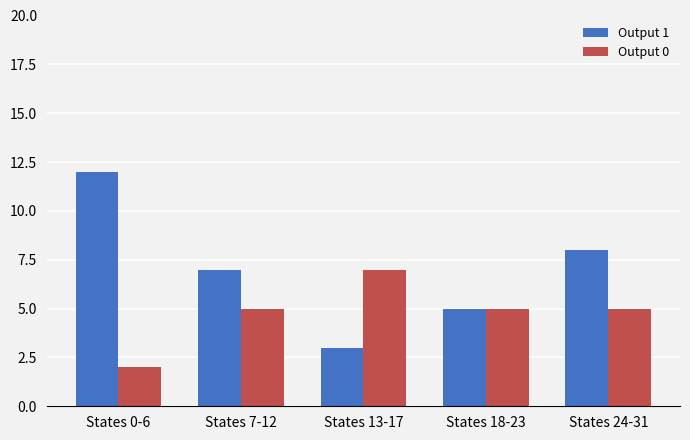

Is it true that Output 0 equals 8 at States 24-31?

False